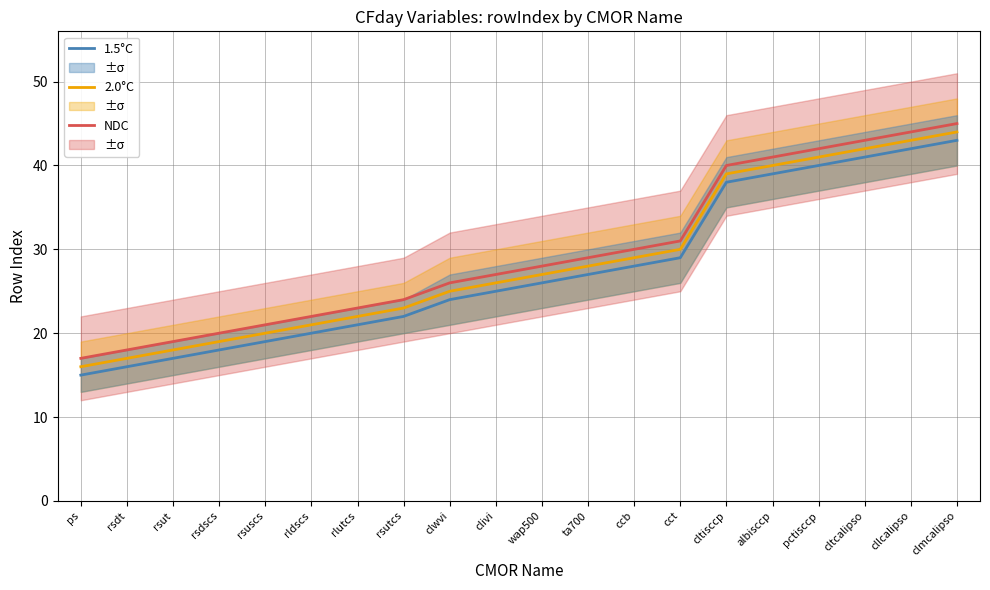

True or false: NDC and 1.5°C cross at least once.

False